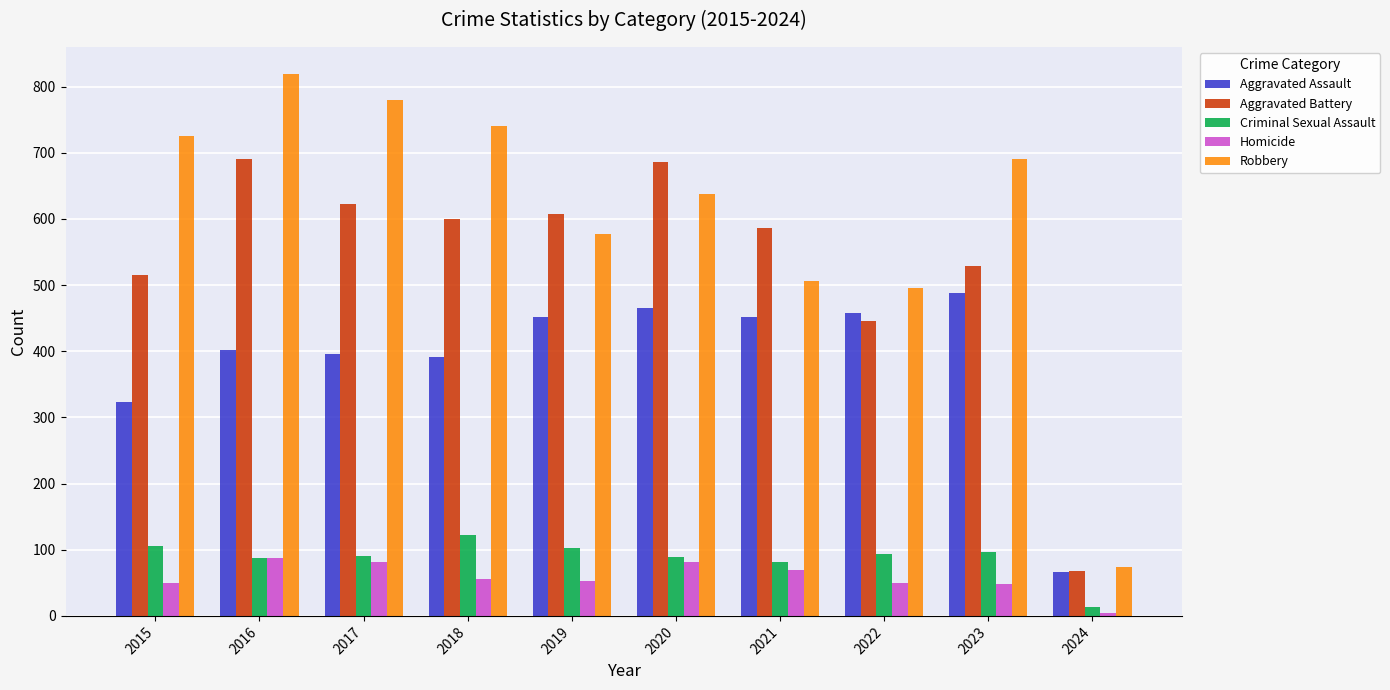

What are all the series names shown in the legend?

Aggravated Assault, Aggravated Battery, Criminal Sexual Assault, Homicide, Robbery